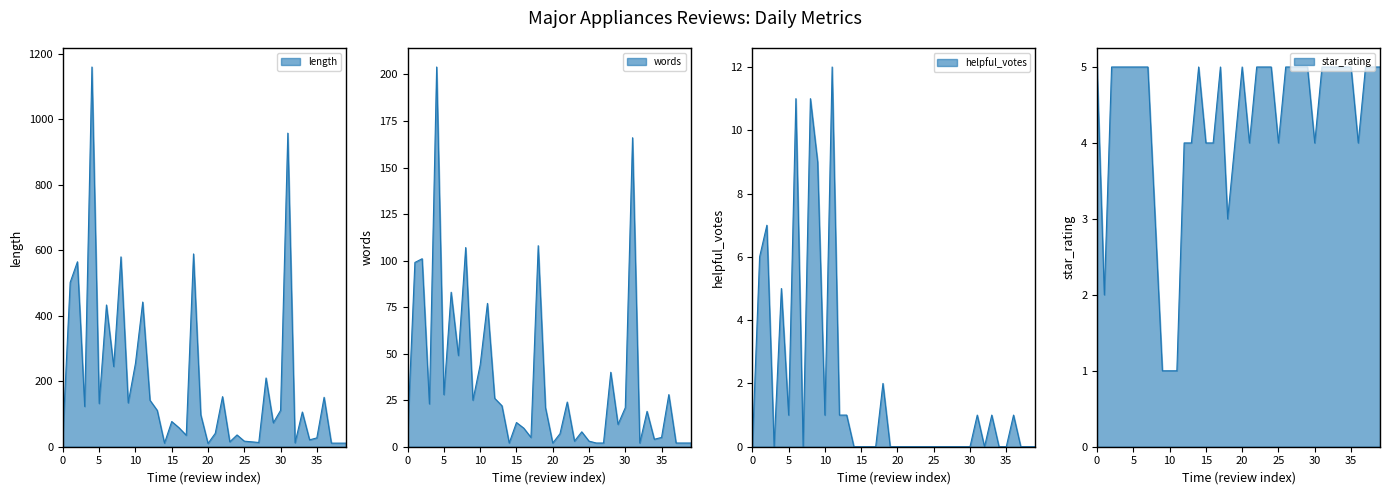

Does the chart have visible grid lines?

No